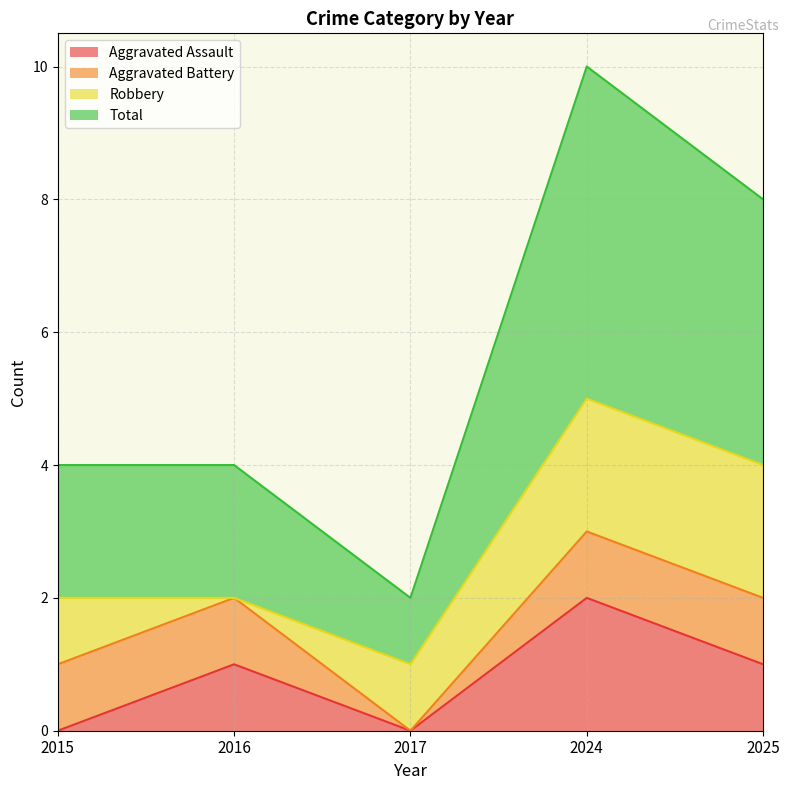

What is the value of the Total point at the 3rd from the left?

1